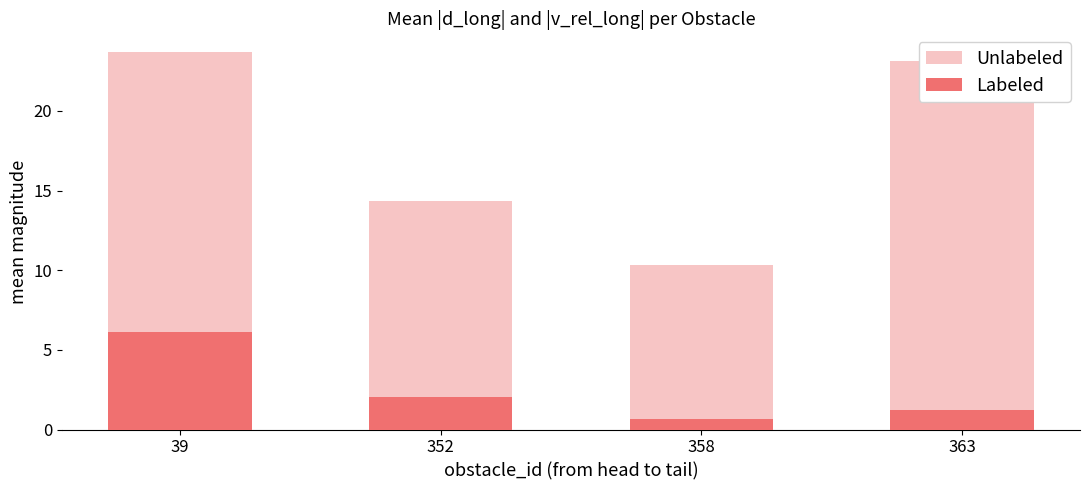

How many data points in Labeled are above 2?

2